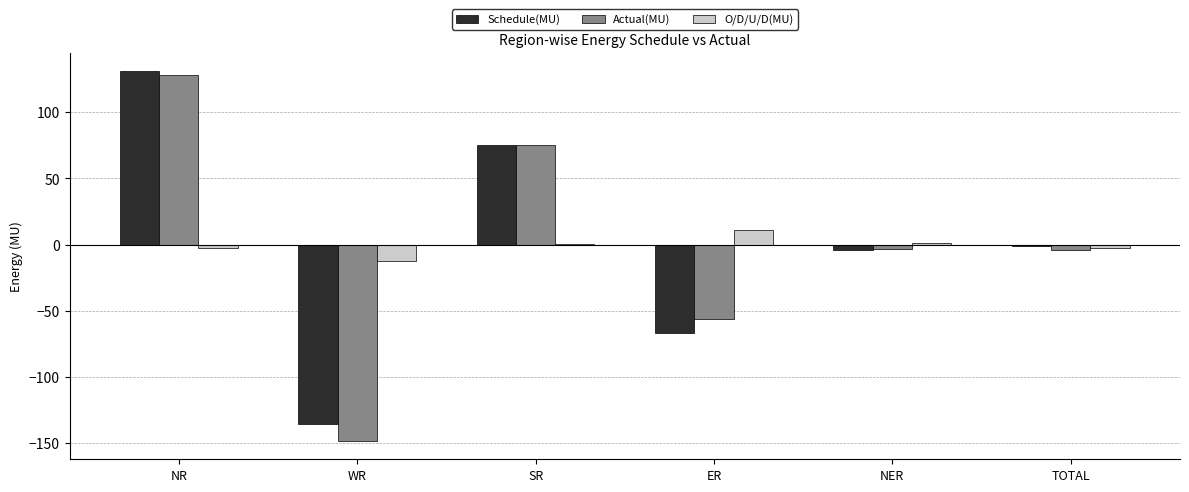

Which series has the largest range (max minus min)?

Actual(MU)